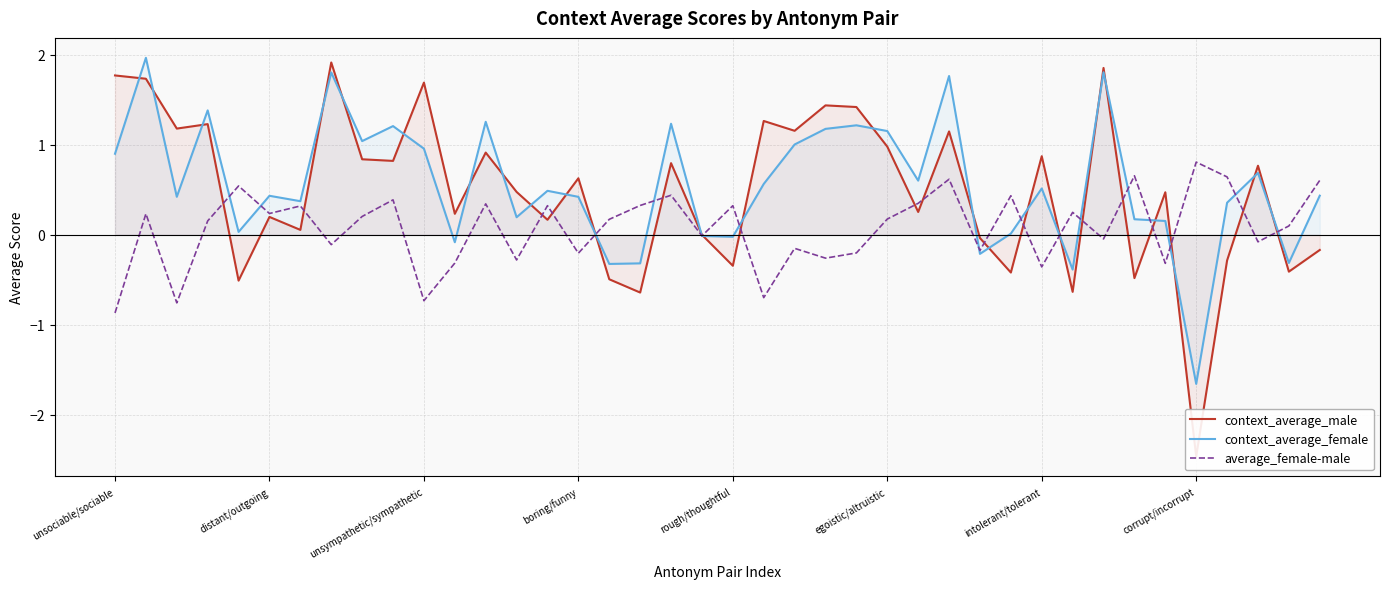

What is the maximum value for context_average_female?

2.0